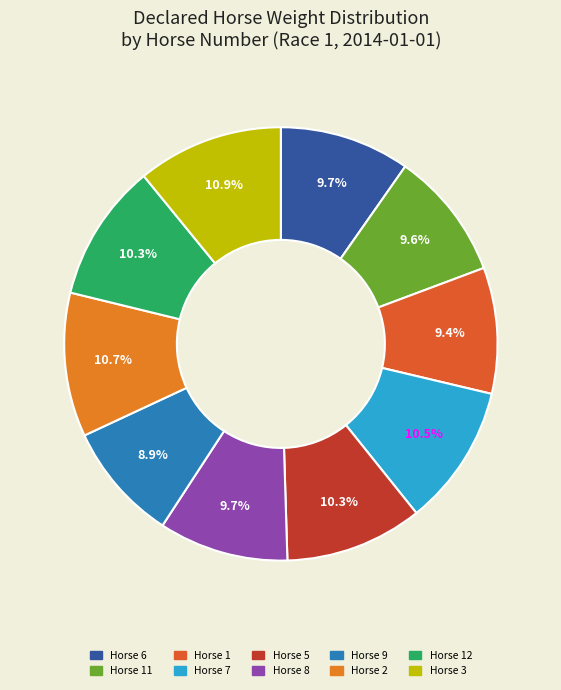

Which category has the biggest portion of the pie?

3